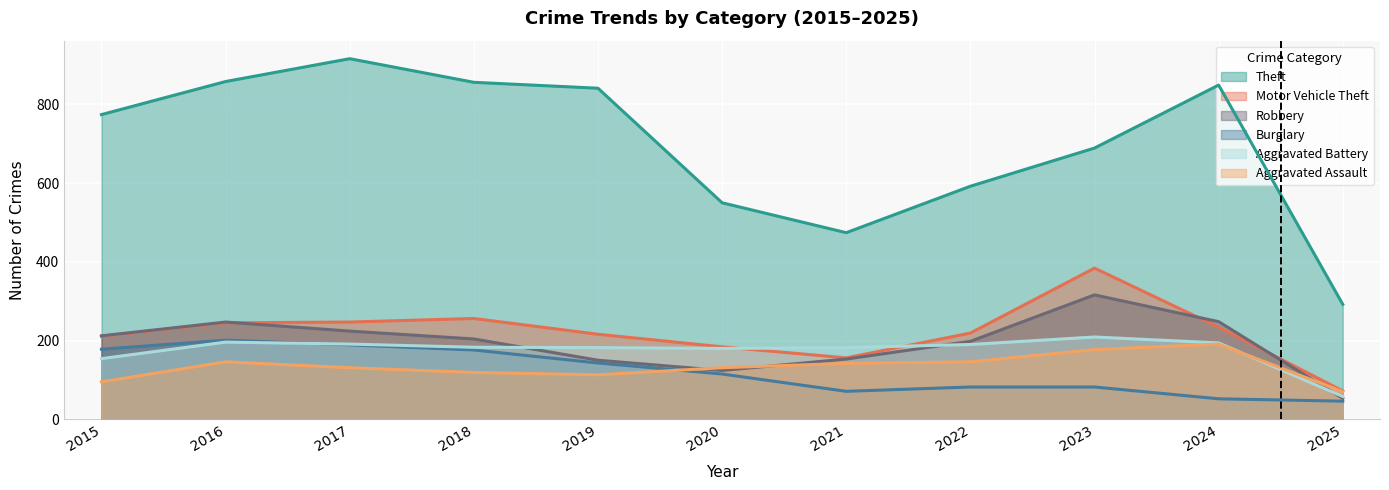

Reading left to right, transcribe all the data shown in this chart.

Theft: 2015=774	2016=858	2017=916	2018=856	2019=841	2020=550	2021=474	2022=592	2023=689	2024=849	2025=292
Motor Vehicle Theft: 2015=211	2016=245	2017=247	2018=256	2019=216	2020=184	2021=156	2022=219	2023=384	2024=234	2025=72
Robbery: 2015=212	2016=247	2017=224	2018=204	2019=150	2020=124	2021=153	2022=198	2023=316	2024=248	2025=53
Burglary: 2015=178	2016=201	2017=189	2018=176	2019=143	2020=115	2021=71	2022=82	2023=82	2024=52	2025=46
Aggravated Battery: 2015=154	2016=196	2017=191	2018=183	2019=182	2020=180	2021=182	2022=190	2023=209	2024=194	2025=58
Aggravated Assault: 2015=95	2016=146	2017=131	2018=119	2019=113	2020=131	2021=142	2022=146	2023=177	2024=191	2025=70